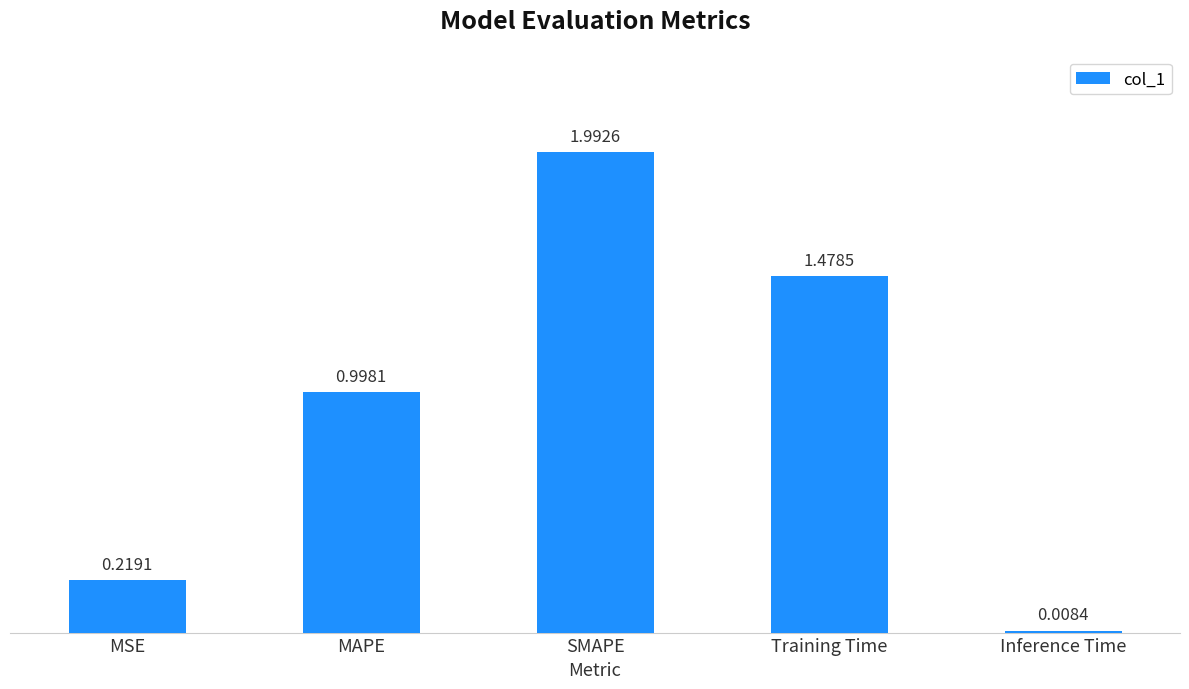

What is the change in value from MSE to Training Time?

+1.3